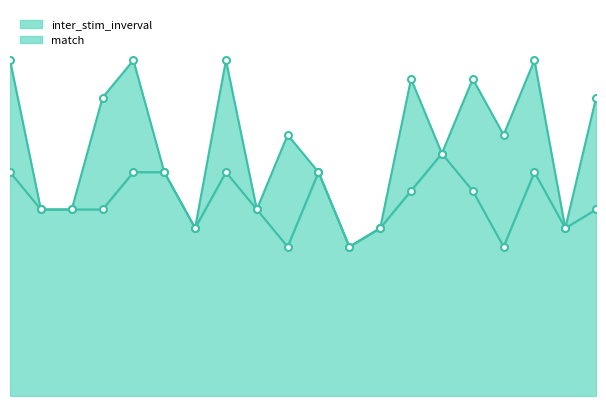

What is the change in value from 5 to 15?

-0.5